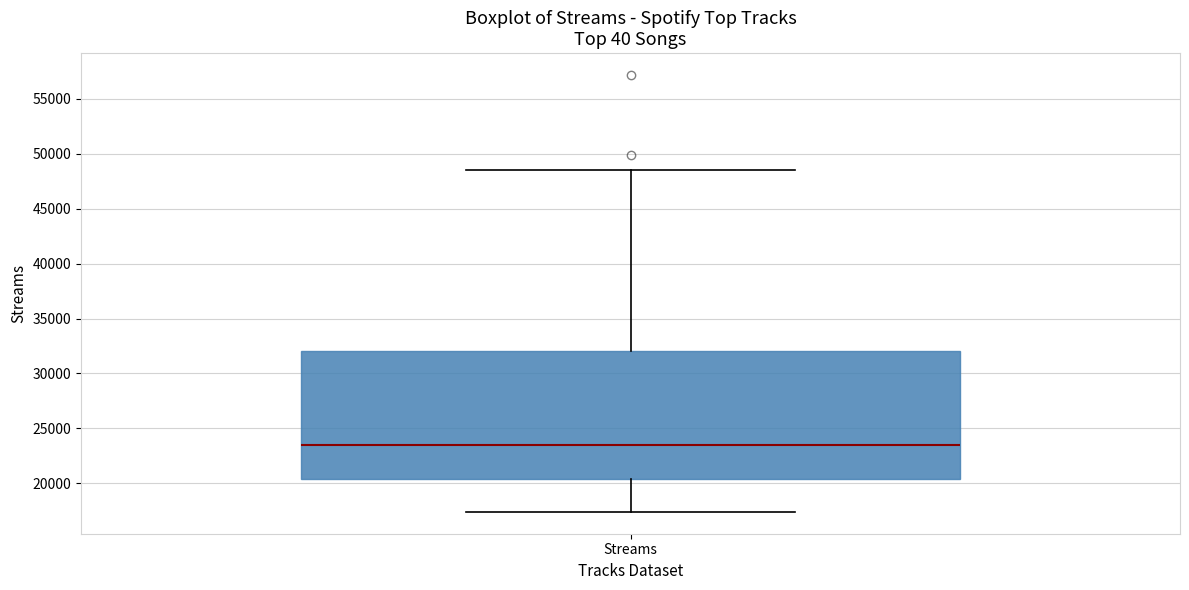

Where does the median line of the box for Streams sit on the y-axis? The values are not printed on the chart, so give them approximately, as read against the axis.

23500